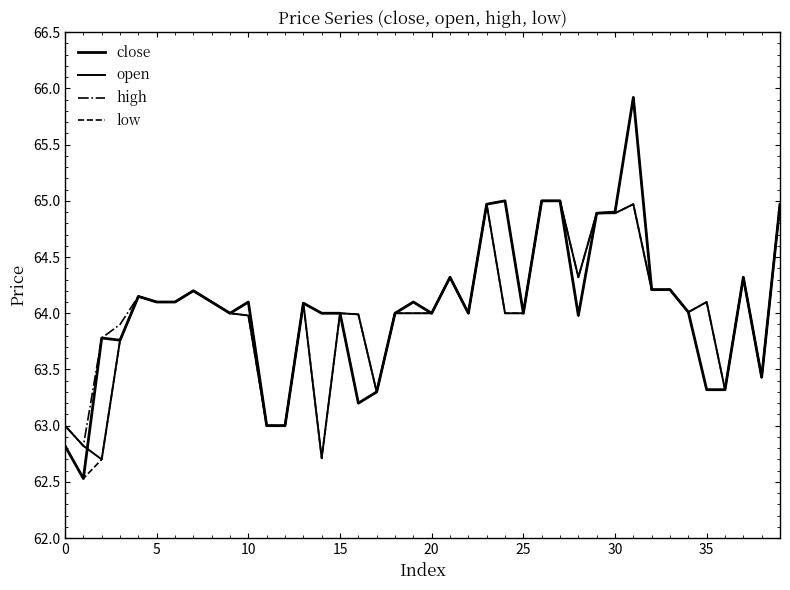

At which category does the chart reach its peak across all series?

31